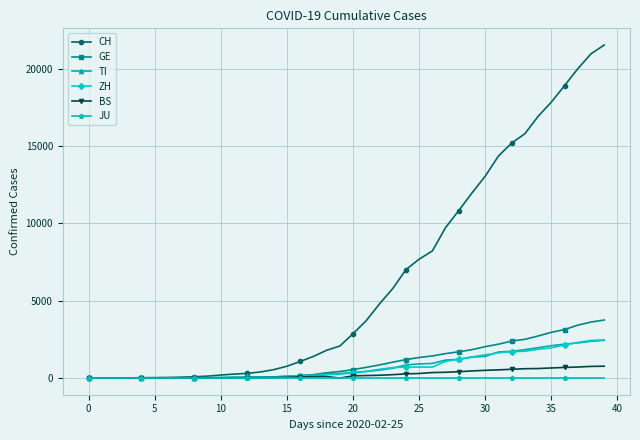

Which series has the largest range (max minus min)?

CH